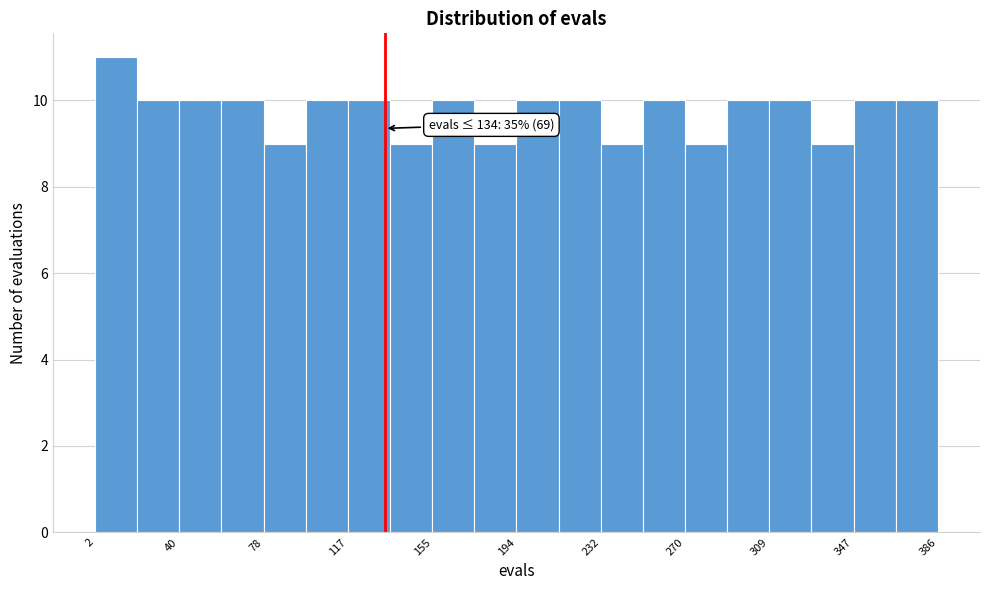

Read against the x-axis, roughly where is the centre of the tallest bar?

10